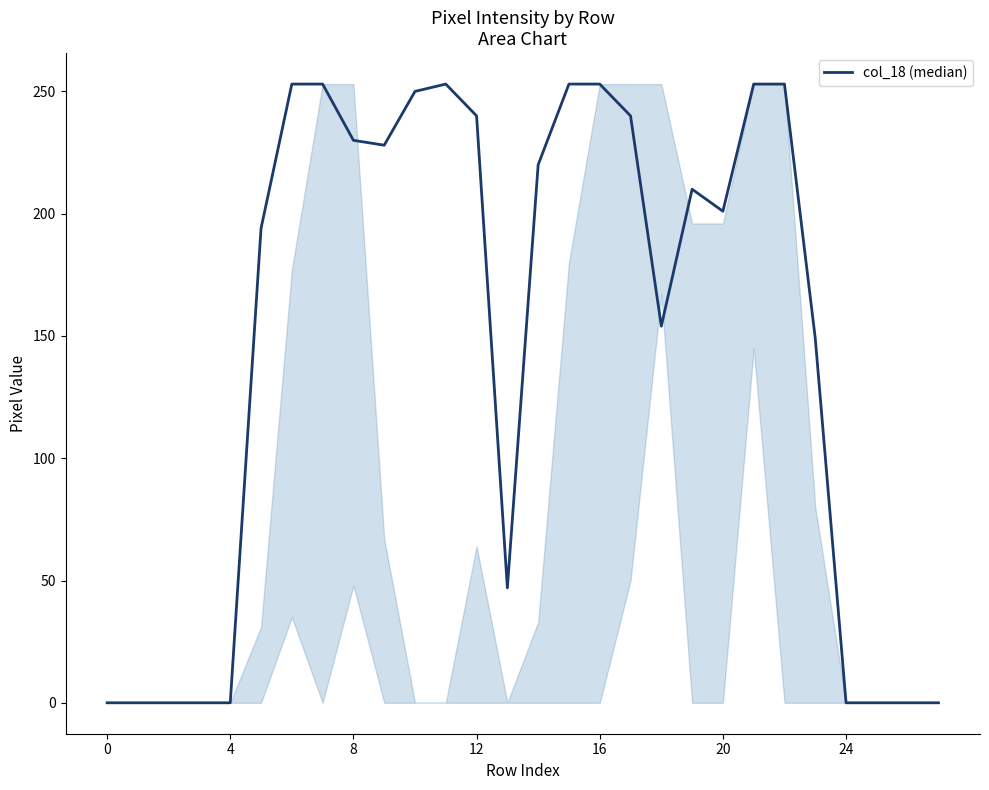

What is the greatest value displayed?

253